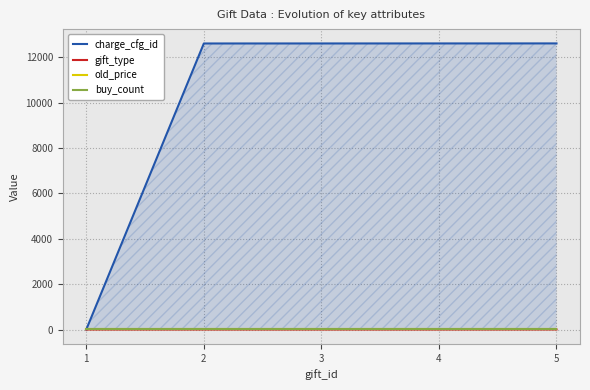

At 2, list the series in order from smallest to largest.

gift_type, buy_count, old_price, charge_cfg_id